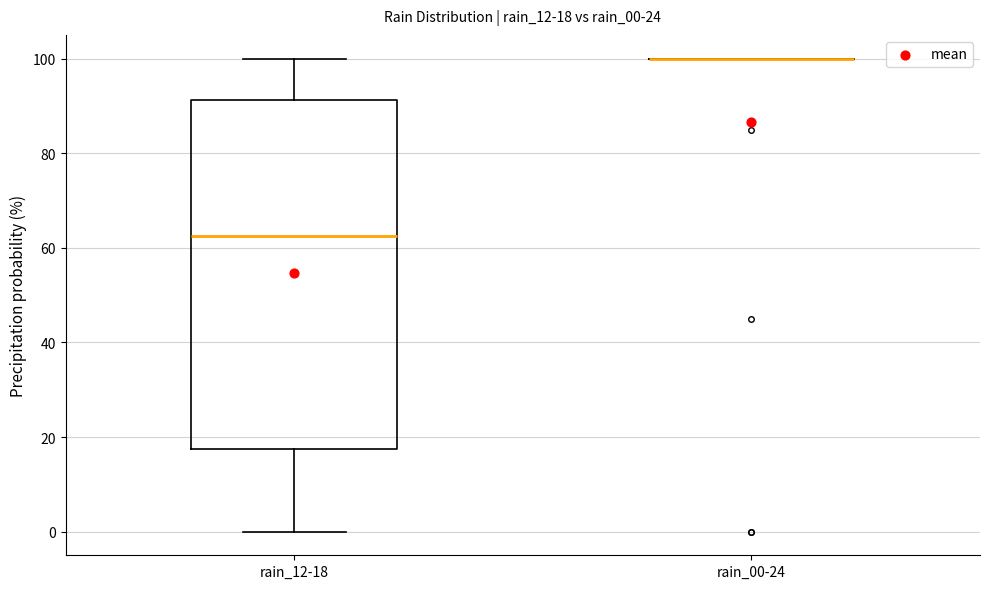

Which box is the tallest, from its lower edge to its upper edge?

rain_12-18